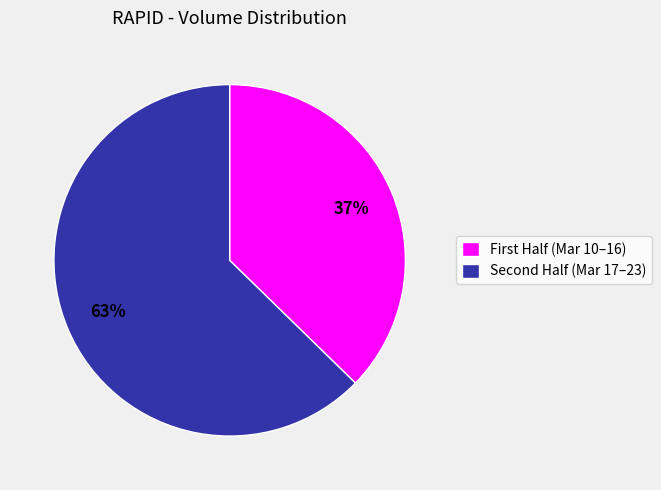

To the nearest percent, what is the average slice percentage?

50%